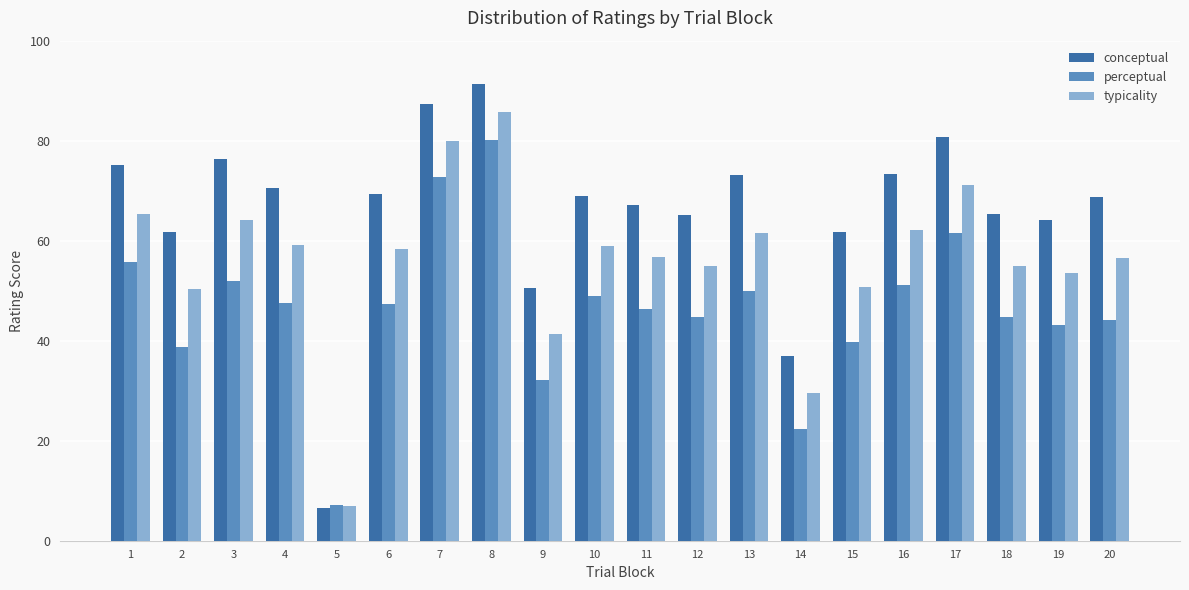

What is the total value across all series at 15?

152.2